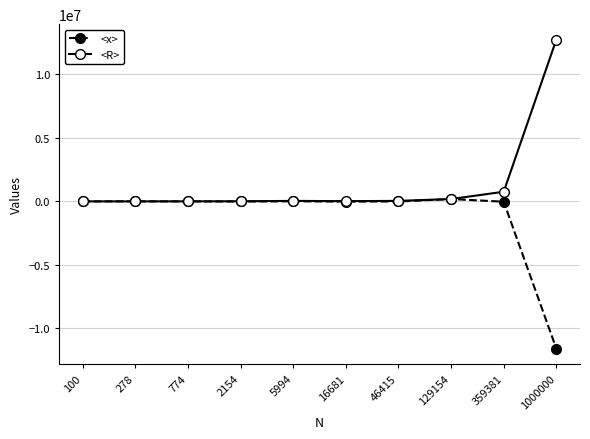

How many categories are shown in the chart?

10